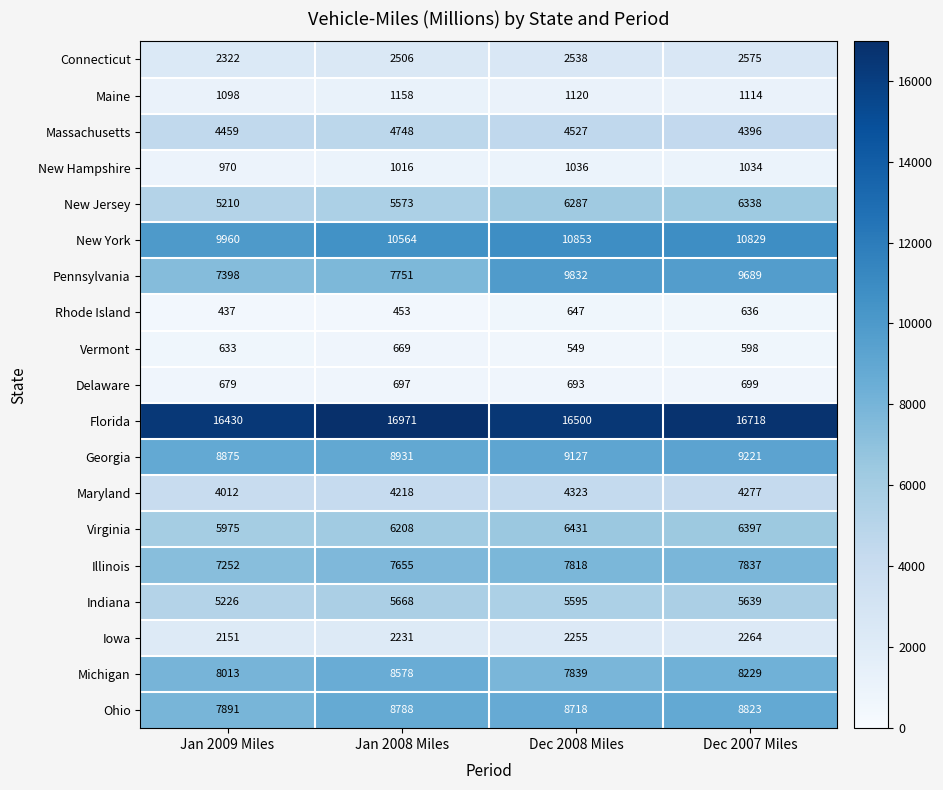

What is the sum of the Massachusetts values at Jan 2008 Miles and Jan 2009 Miles?

9207